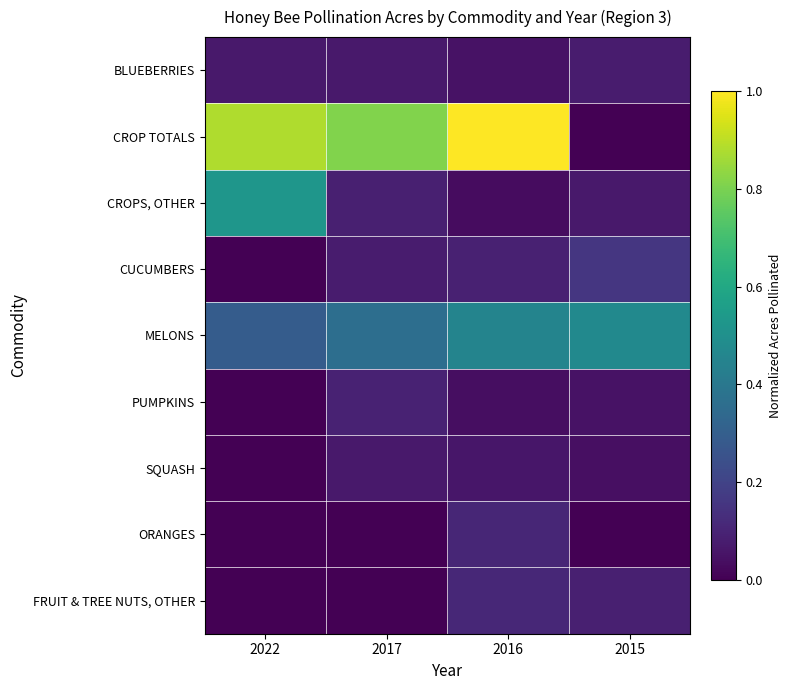

Reading left to right, extract all data points from this chart.

BLUEBERRIES: 2022=0.1	2017=0.1	2016=0.1	2015=0.1
CROP TOTALS: 2022=0.9	2017=0.8	2016=1.0	2015=0.0
CROPS, OTHER: 2022=0.5	2017=0.1	2016=0.0	2015=0.1
CUCUMBERS: 2022=0.0	2017=0.1	2016=0.1	2015=0.2
MELONS: 2022=0.3	2017=0.4	2016=0.5	2015=0.5
PUMPKINS: 2022=0.0	2017=0.1	2016=0.0	2015=0.0
SQUASH: 2022=0.0	2017=0.1	2016=0.1	2015=0.0
ORANGES: 2022=0.0	2017=0.0	2016=0.1	2015=0.0
FRUIT & TREE NUTS, OTHER: 2022=0.0	2017=0.0	2016=0.1	2015=0.1